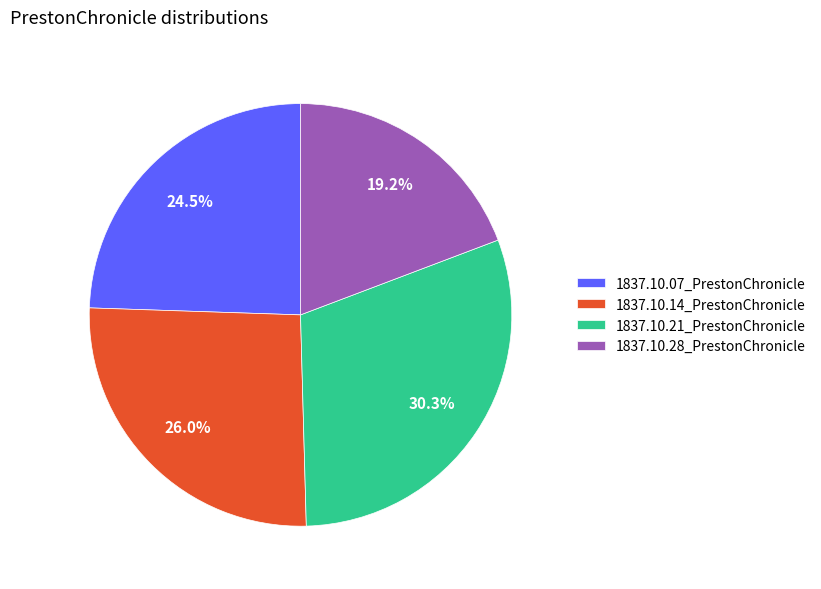

How many slices are in this pie chart?

4